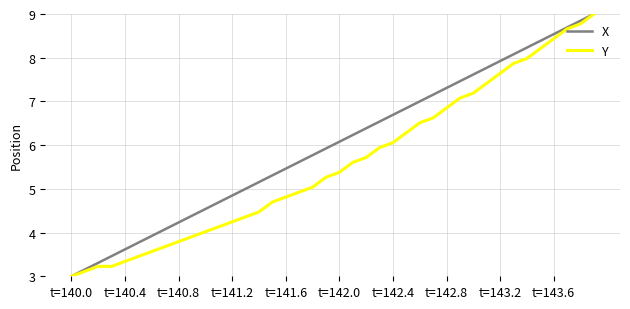

Which series has the largest total across all categories?

X